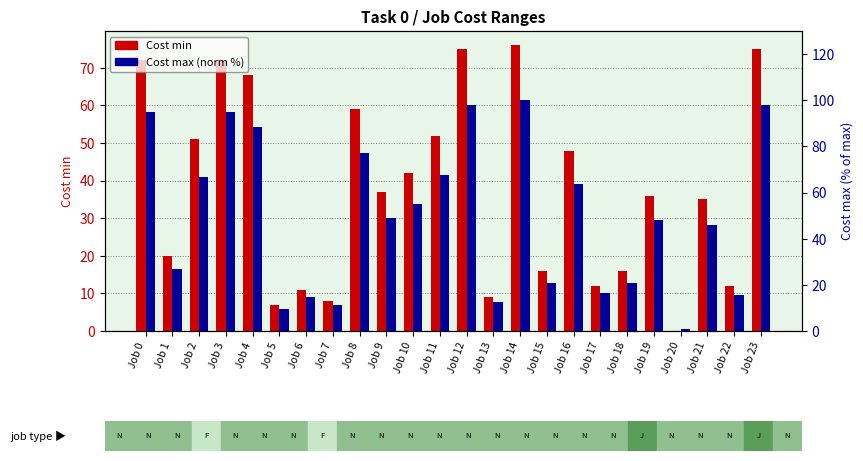

How many series are shown in this chart?

2